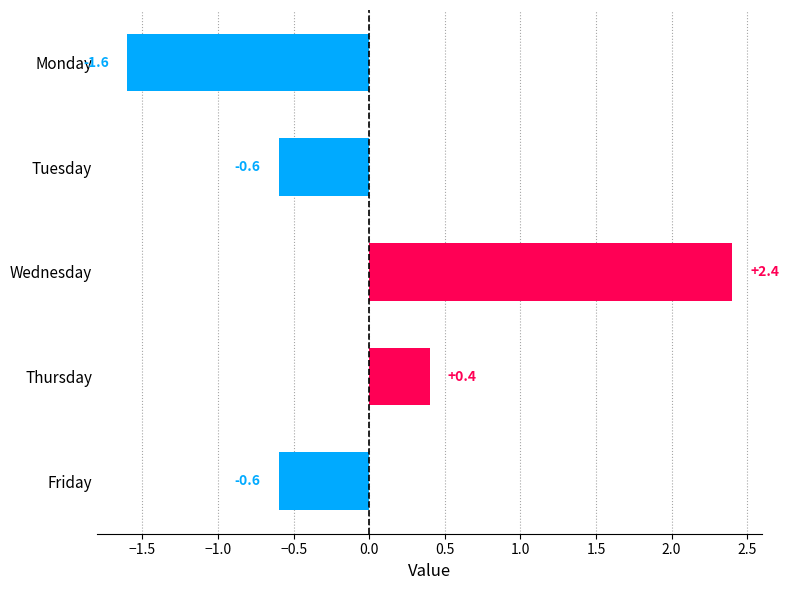

What is the difference between the maximum and minimum values?

4.0